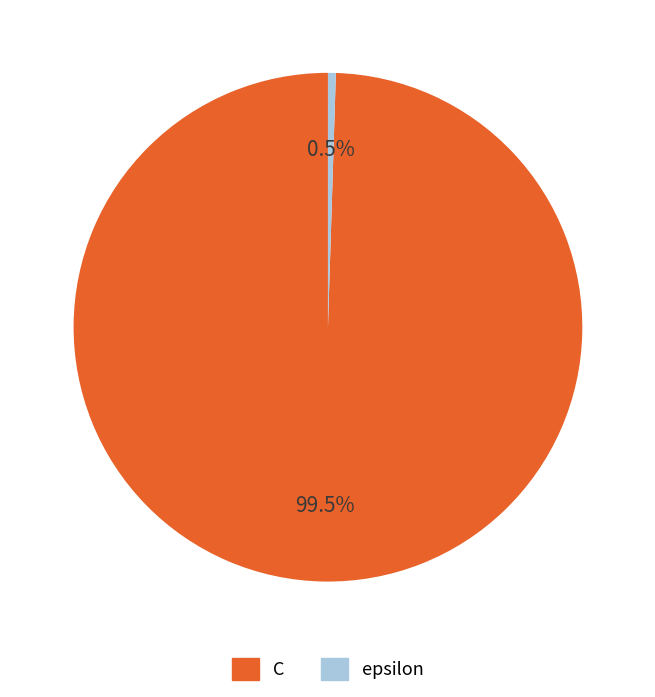

The C slice represents 91% of the pie. True or false?

False